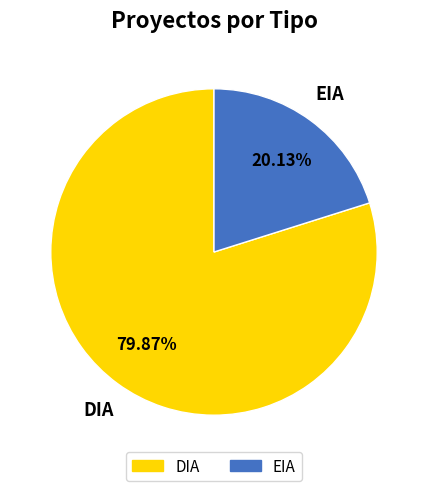

Is it true that DIA is 93% of the pie?

False